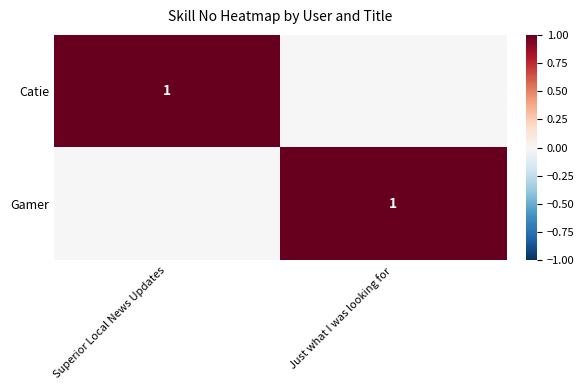

What is the spread (max minus min) of values at Superior Local News Updates?

1